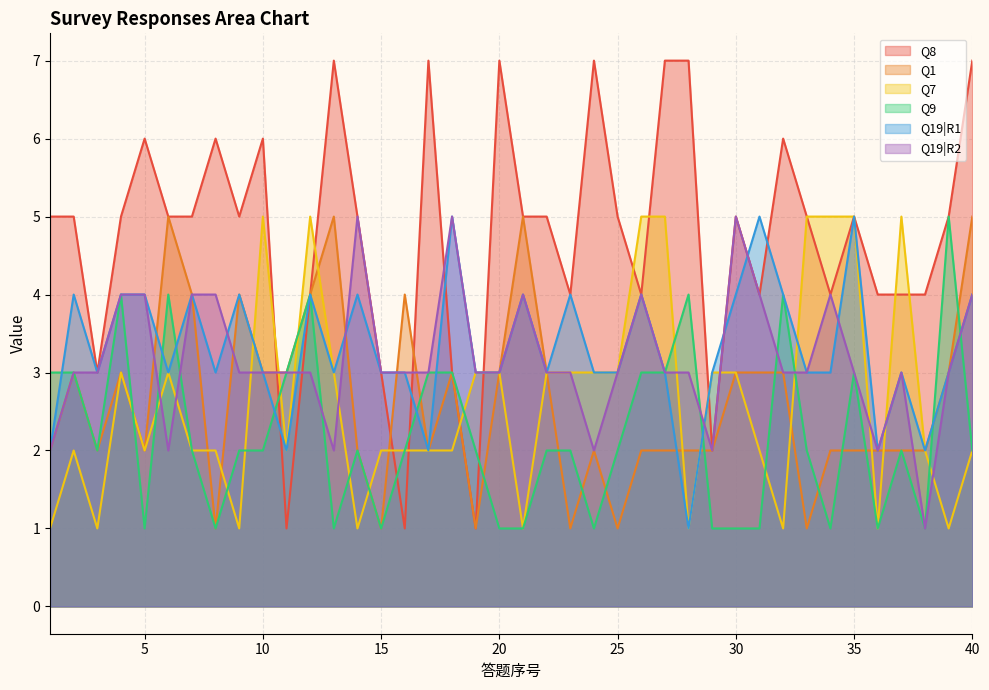

Where does the Q19|R2 series first go above 3?

4